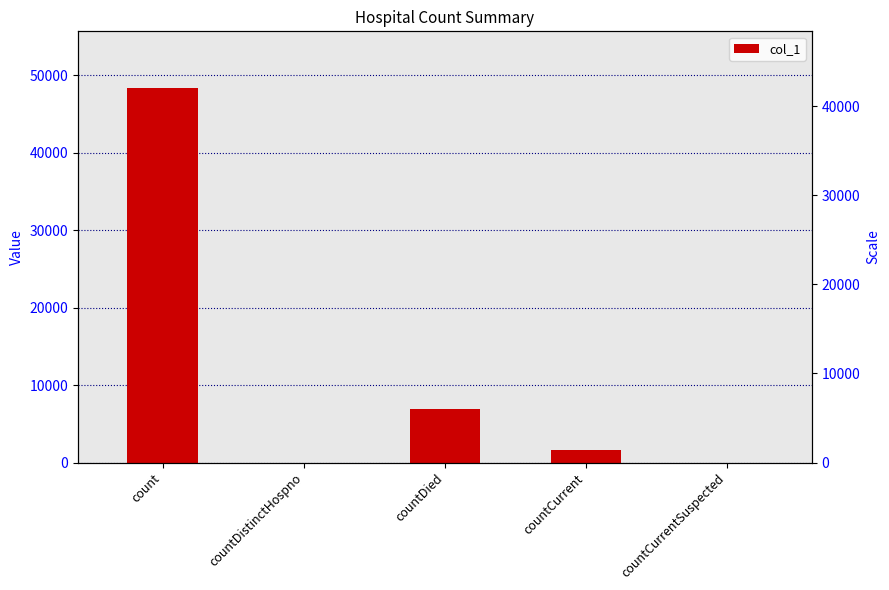

What is the difference between the maximum and minimum values?

48402